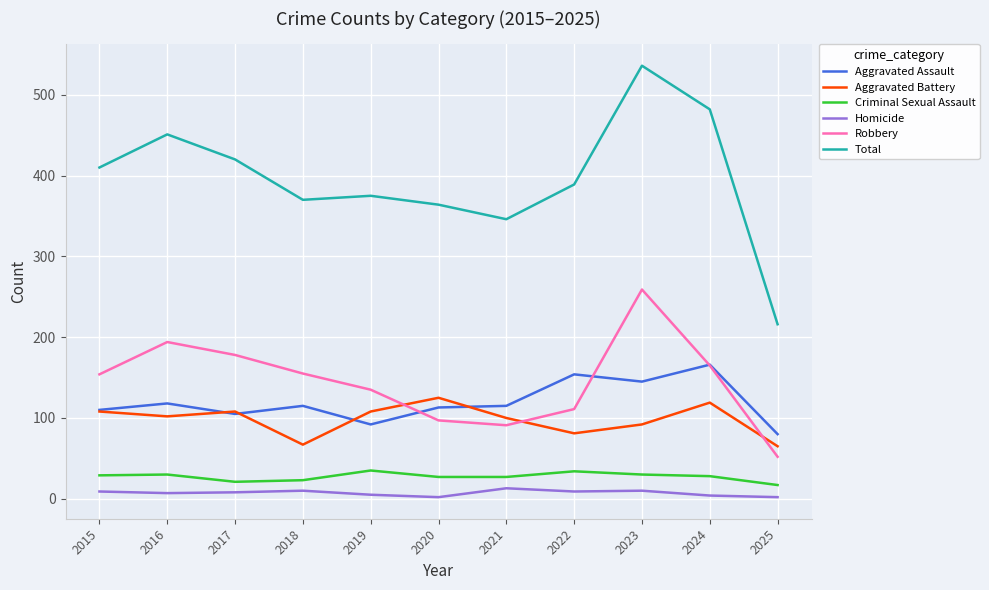

What is the minimum value shown in the chart?

2